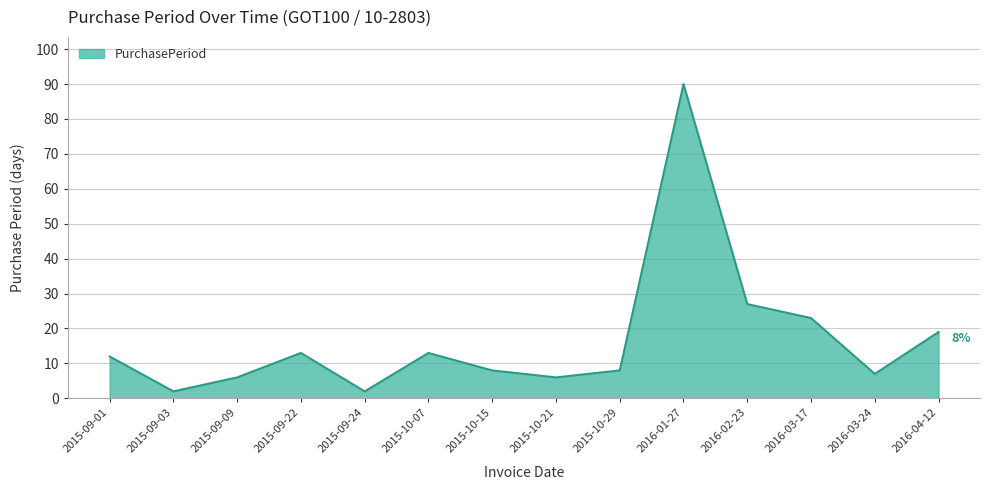

The chart shows a value of 13 at 2015-10-07. True or false?

True